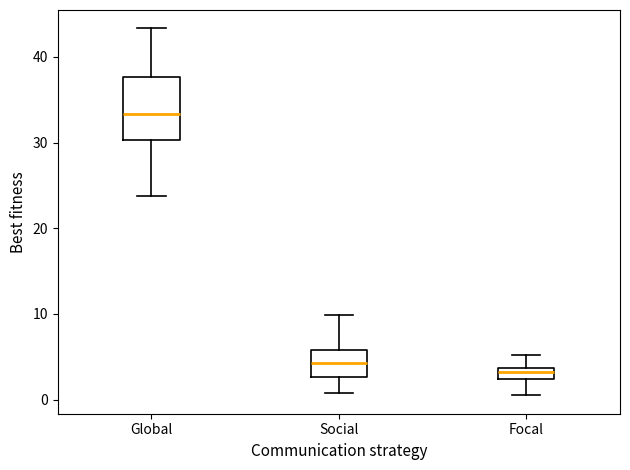

Which box is the tallest, from its lower edge to its upper edge?

Global